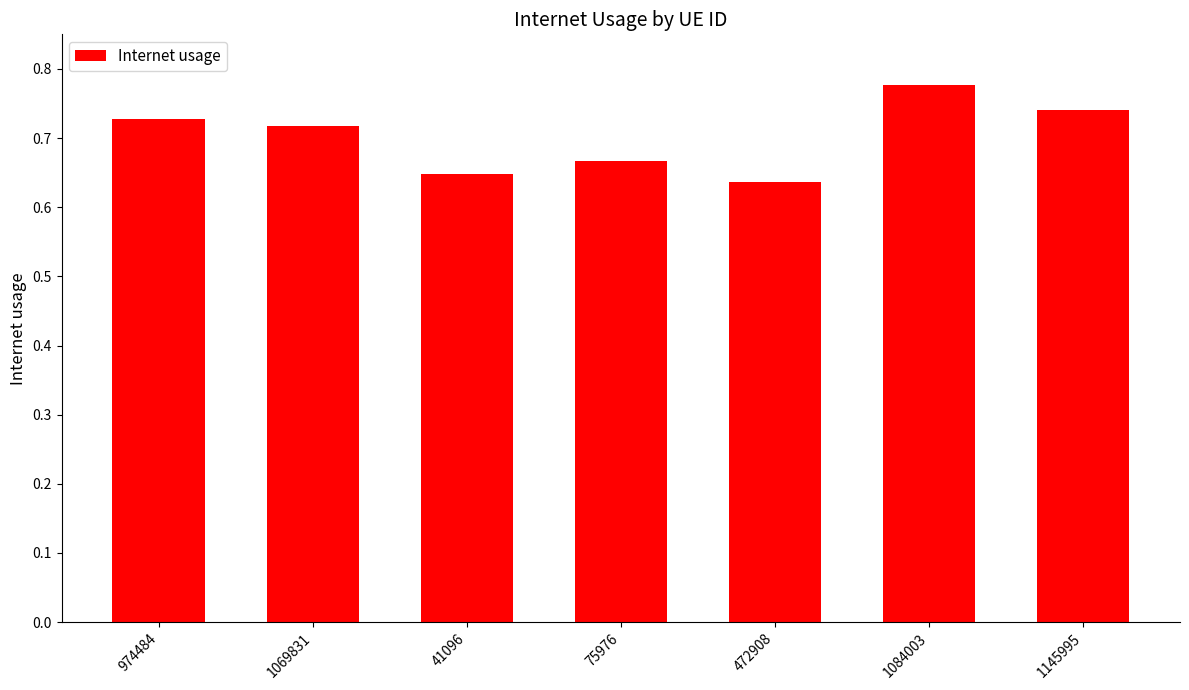

What is the label of the 5th bar from the right?

41096